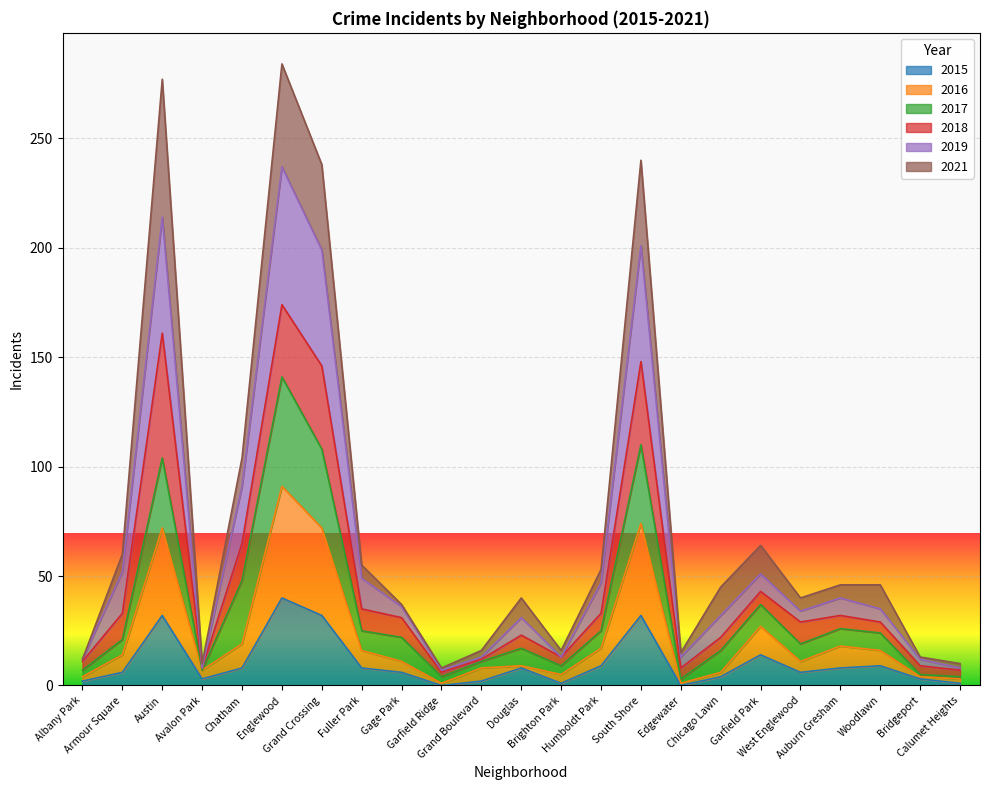

How many interior local valleys does the 2019 series have?

5